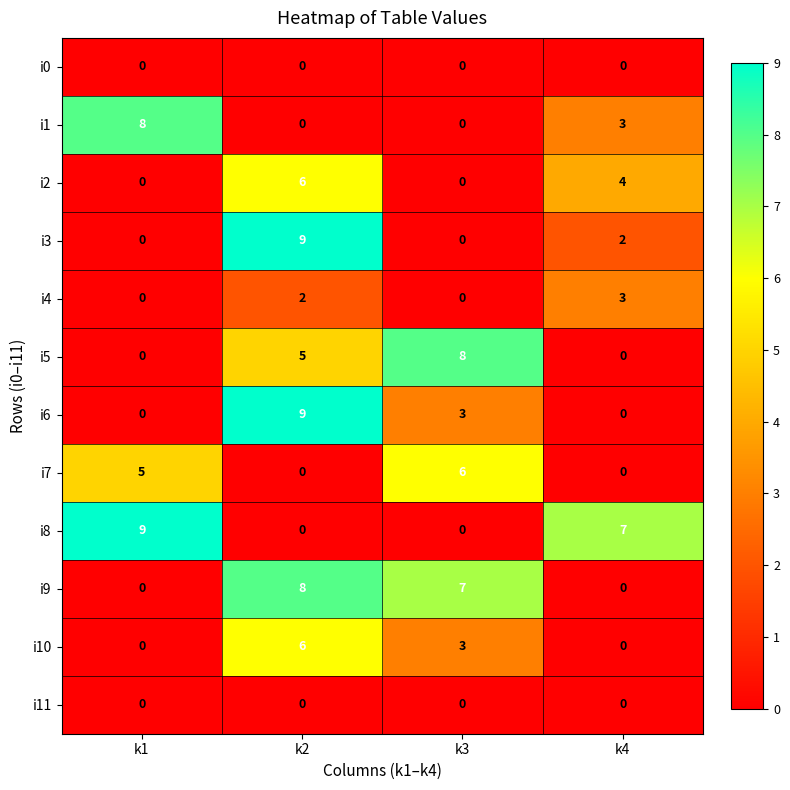

What is the total value across all series at k2?

45